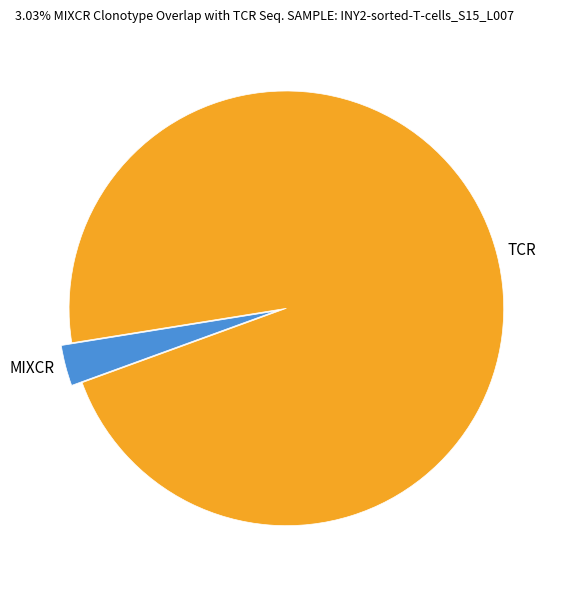

Do MIXCR and TCR together represent more than half of the pie?

Yes